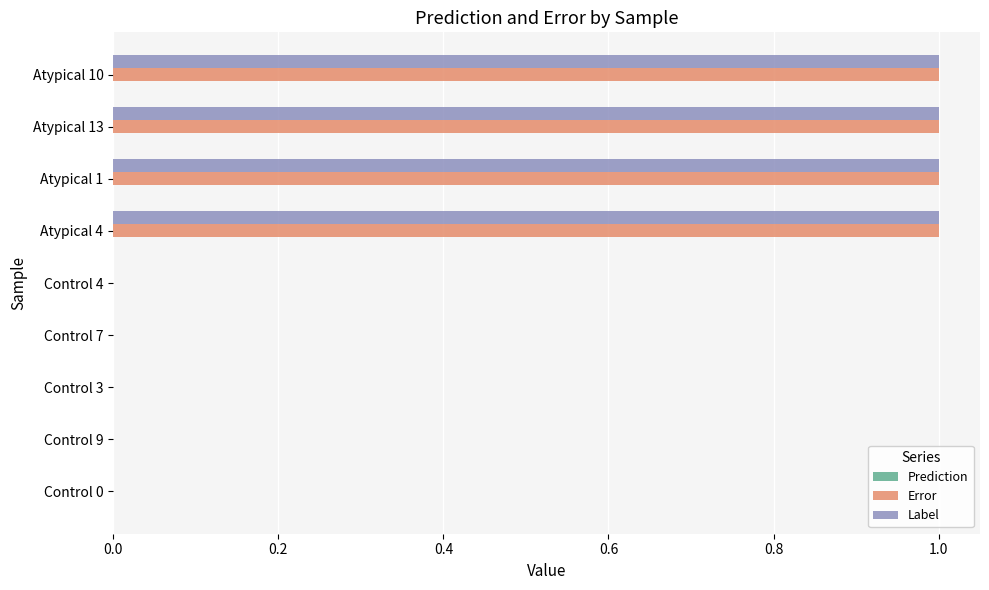

What is the maximum value for Error?

1.0